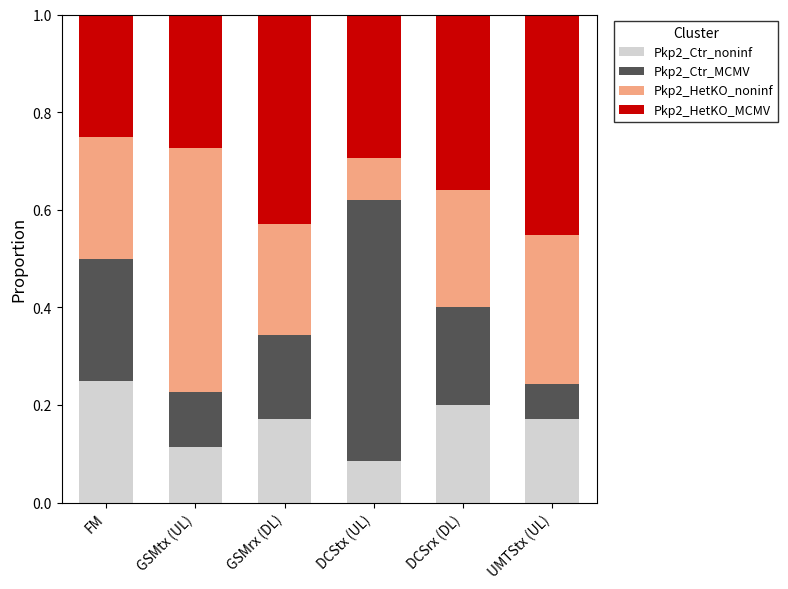

At which label is Pkp2_Ctr_noninf closest to 0?

DCStx (UL)